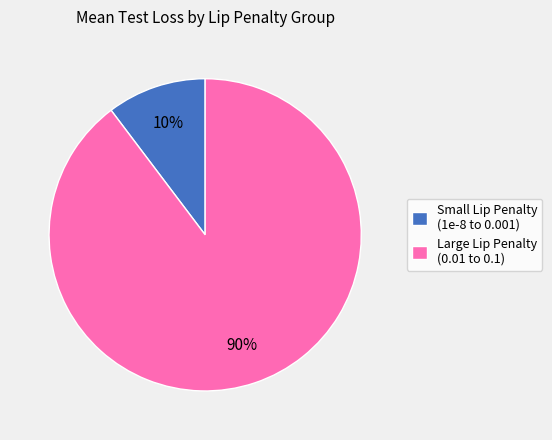

How many segments does this pie chart have?

2